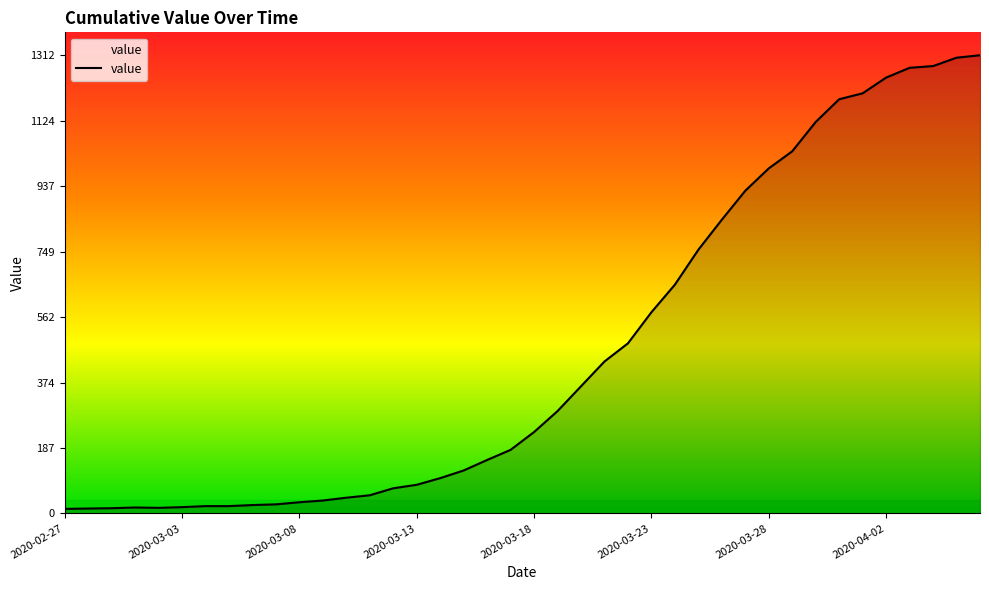

What is the difference between the maximum and minimum values?

1299